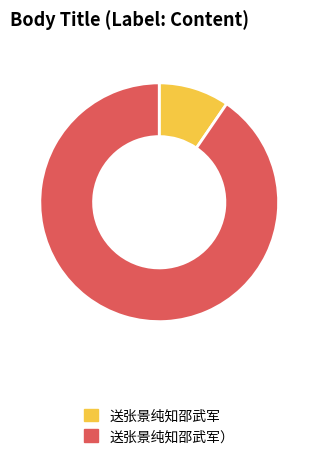

Combined, do 送张景纯知邵武军） and 送张景纯知邵武军 account for over 50%?

Yes